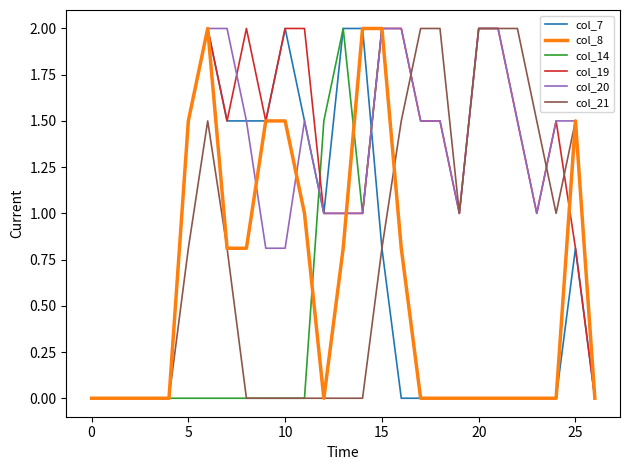

What is the maximum value for col_19?

2.0